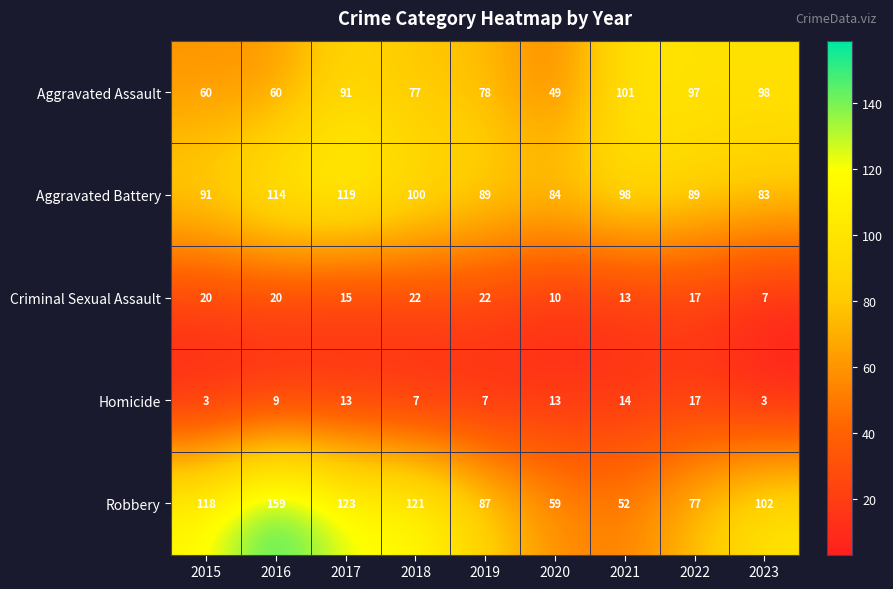

True or false: Criminal Sexual Assault has a value of 8 at 2021.

False